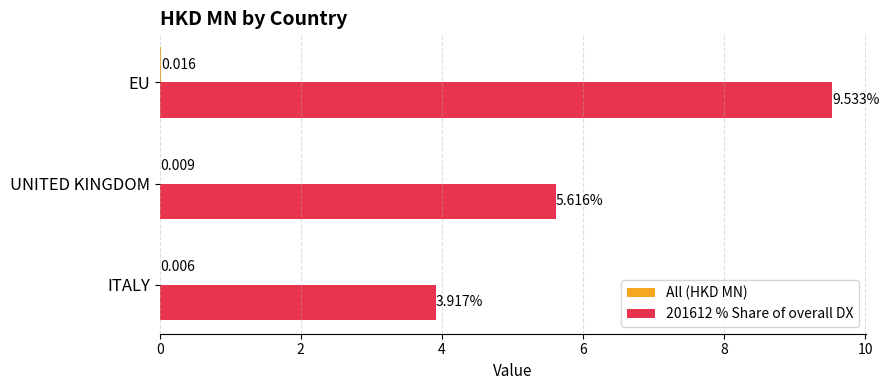

At which category is the sum across all series the highest?

EU